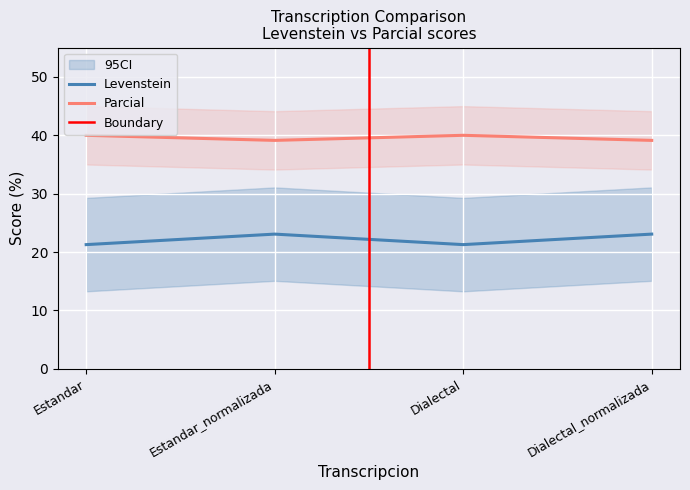

What is the difference between the second highest and second lowest values in the Parcial series?

0.9